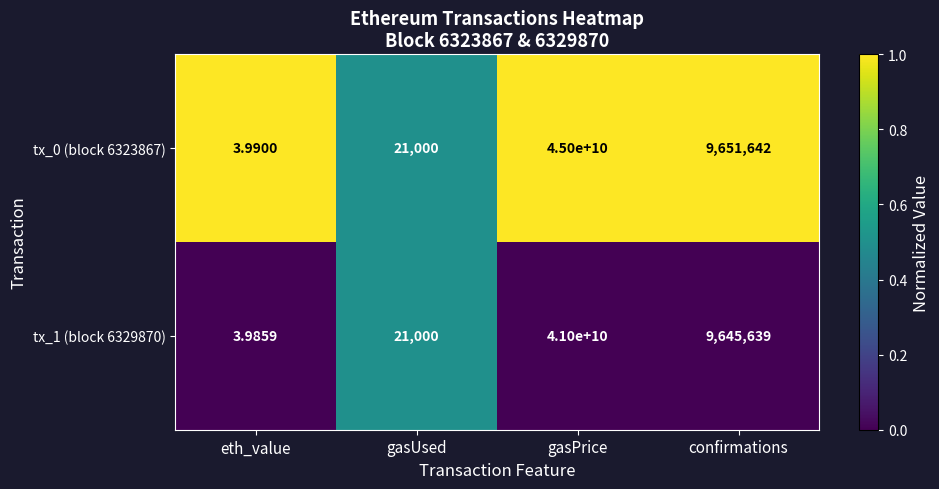

How many distinct data groups are displayed?

2